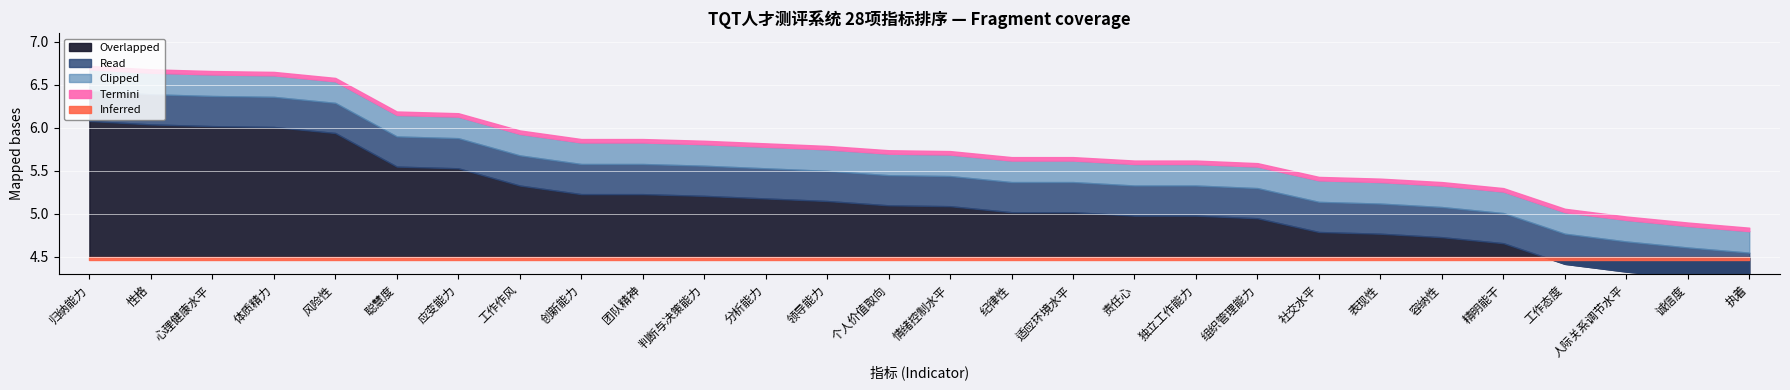

What is the average value?

5.7